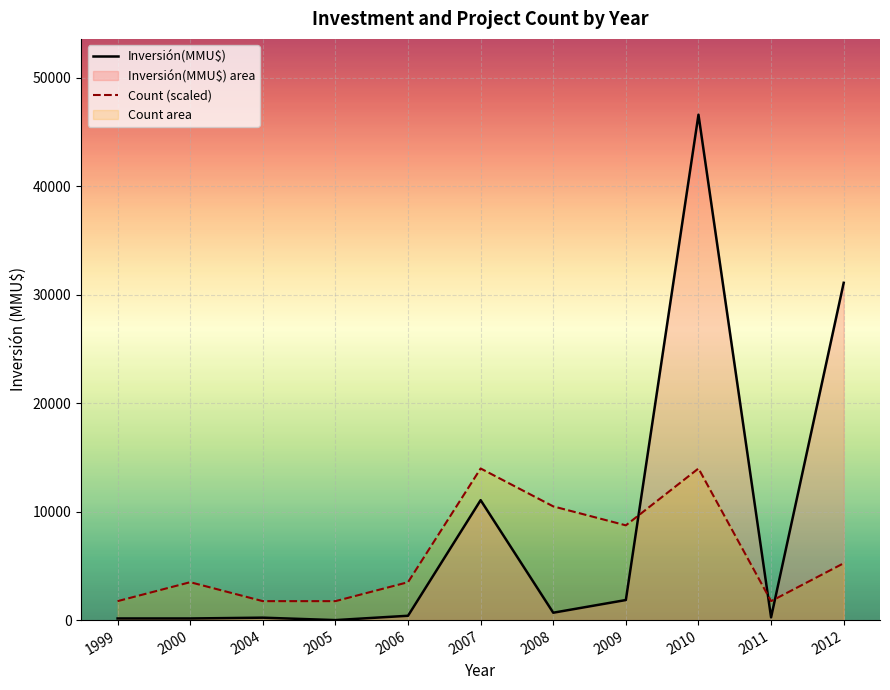

Rank the series by their maximum value, from lowest to highest.

Count (scaled), Inversión(MMU$)